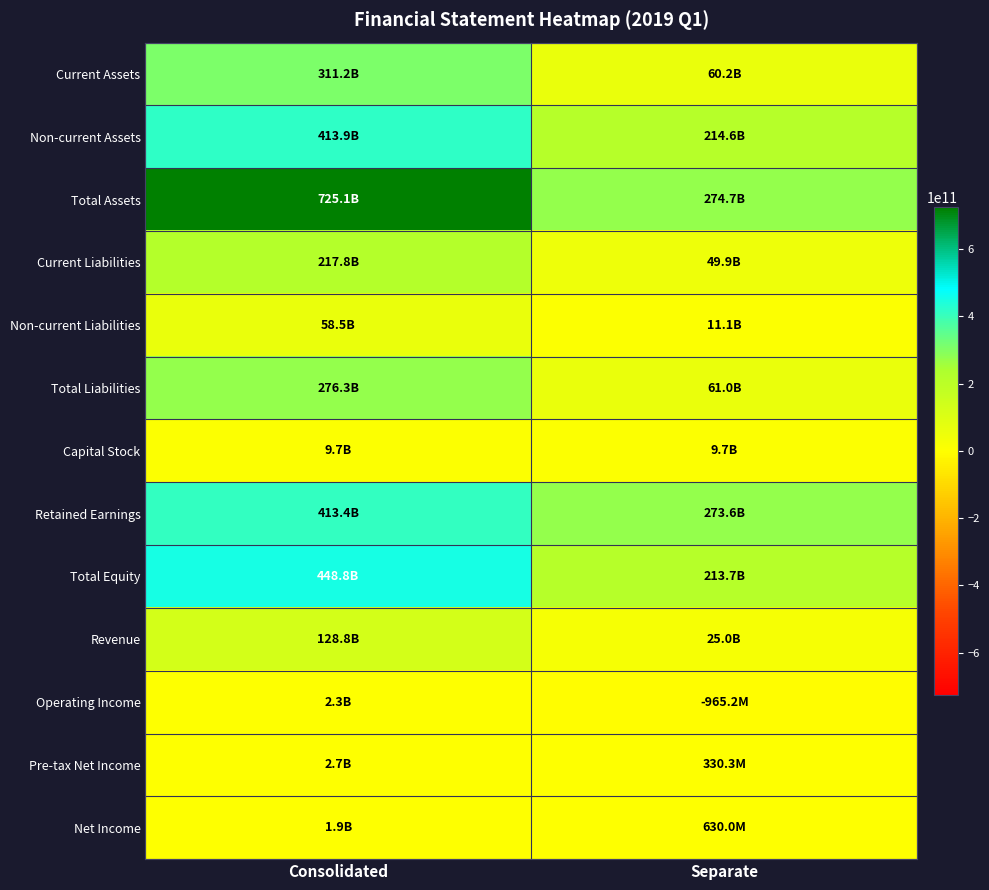

Reading left to right, list all the values displayed in this chart.

Current Assets: Consolidated=311197590440	Separate=60150028750
Non-current Assets: Consolidated=413871351392	Separate=214587644843
Total Assets: Consolidated=725068941832	Separate=274737673593
Current Liabilities: Consolidated=217792918506	Separate=49913955405
Non-current Liabilities: Consolidated=58496501070	Separate=11079498186
Total Liabilities: Consolidated=276289419576	Separate=60993453591
Capital Stock: Consolidated=9740000000	Separate=9740000000
Retained Earnings: Consolidated=413371241042	Separate=273625365095
Total Equity: Consolidated=448779522256	Separate=213744220002
Revenue: Consolidated=128793864888	Separate=25004526951
Operating Income: Consolidated=2264588805	Separate=-965225783
Pre-tax Net Income: Consolidated=2667292925	Separate=330340490
Net Income: Consolidated=1945003892	Separate=629976659